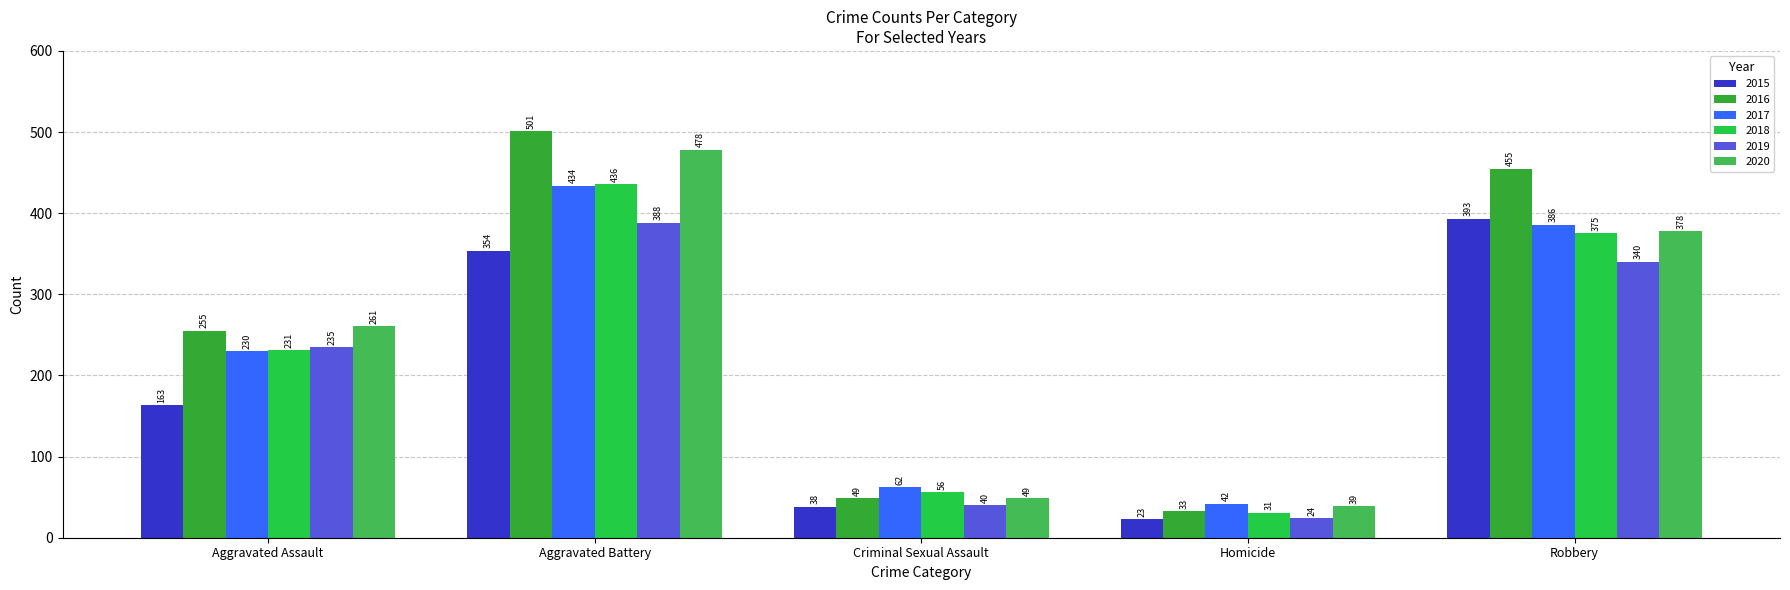

What is the average value of the 2015 series?

194